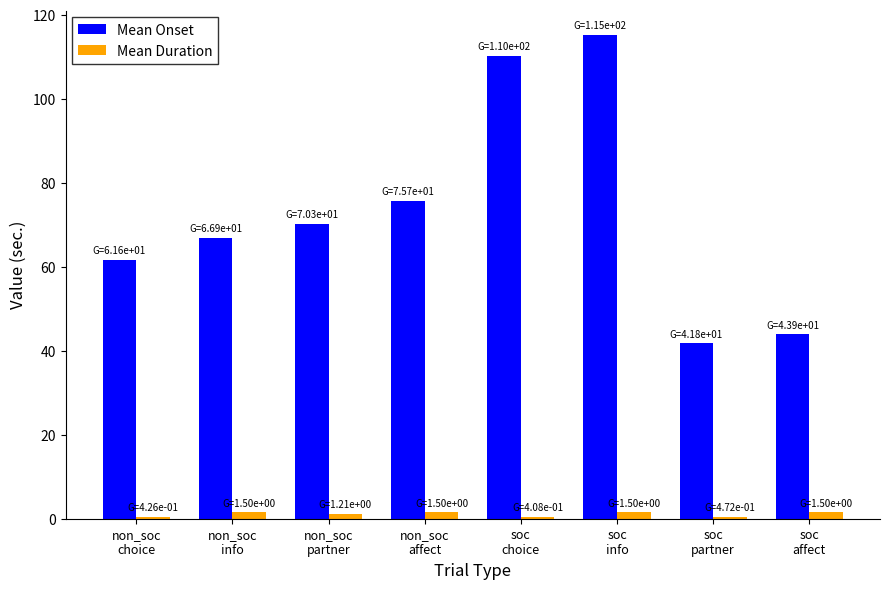

Read the Mean Onset value at soc
affect.

43.9